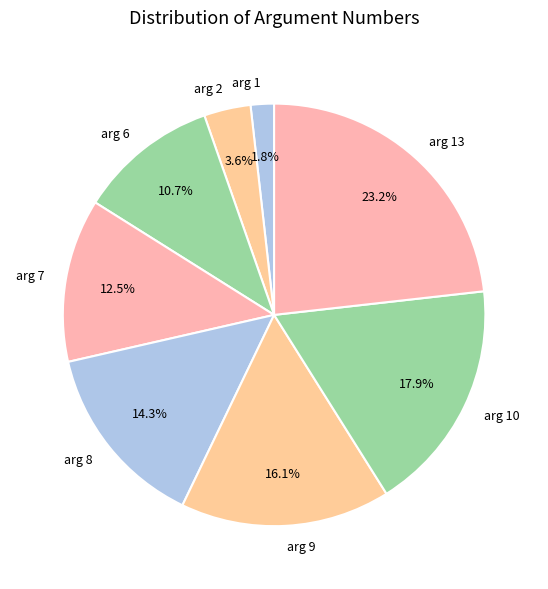

Does arg 13 represent more than half of the total?

No